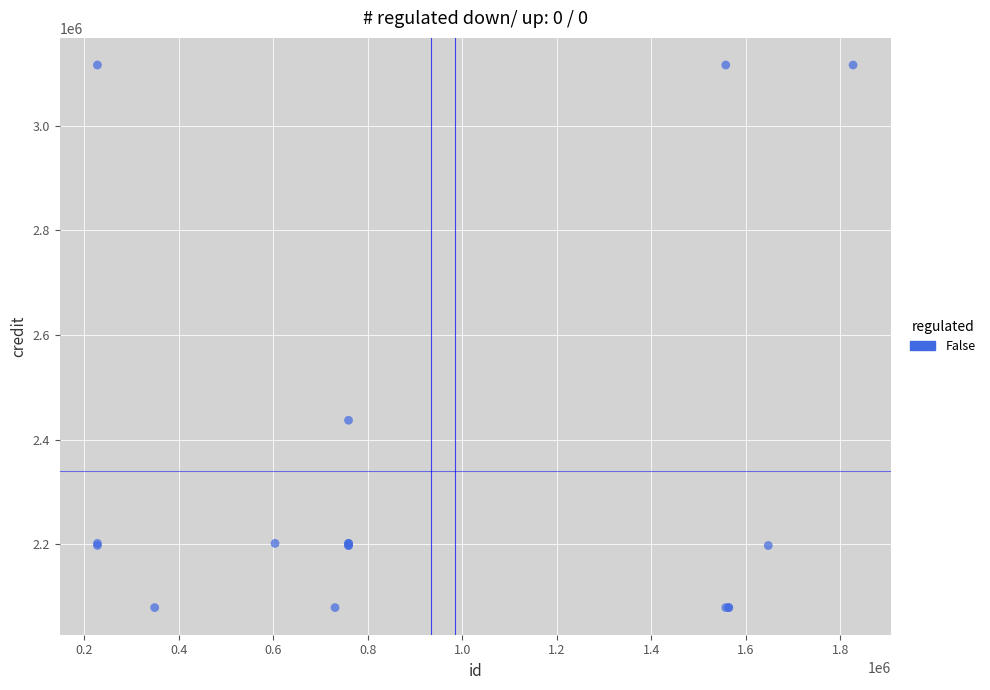

What Y value in the scatter plot is closest to 2597241?

2436800